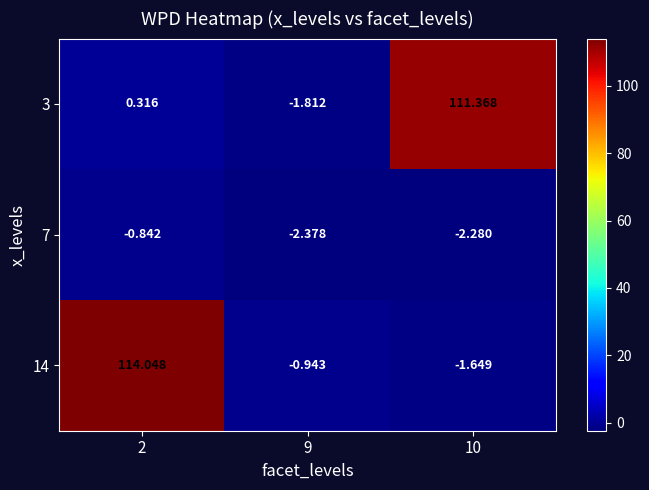

At which category is the sum across all series the highest?

2